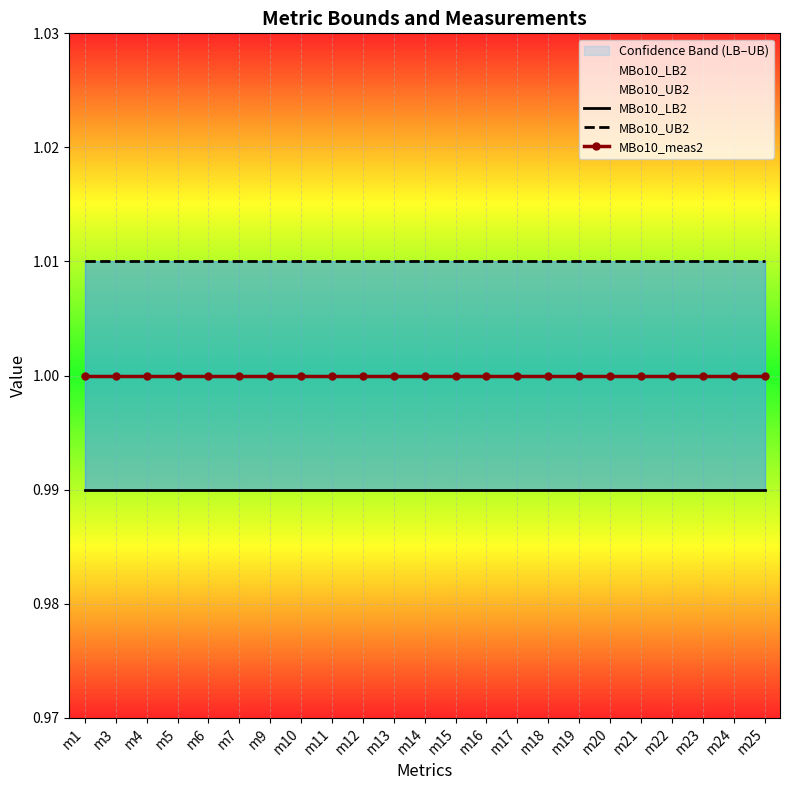

Reading left to right, list all the values displayed in this chart.

MBo10_LB2: 1.0	1.0	1.0	1.0	1.0	1.0	1.0	1.0	1.0	1.0	1.0	1.0	1.0	1.0	1.0	1.0	1.0	1.0	1.0	1.0	1.0	1.0	1.0
MBo10_UB2: 1.0	1.0	1.0	1.0	1.0	1.0	1.0	1.0	1.0	1.0	1.0	1.0	1.0	1.0	1.0	1.0	1.0	1.0	1.0	1.0	1.0	1.0	1.0
MBo10_meas2: 1.0	1.0	1.0	1.0	1.0	1.0	1.0	1.0	1.0	1.0	1.0	1.0	1.0	1.0	1.0	1.0	1.0	1.0	1.0	1.0	1.0	1.0	1.0